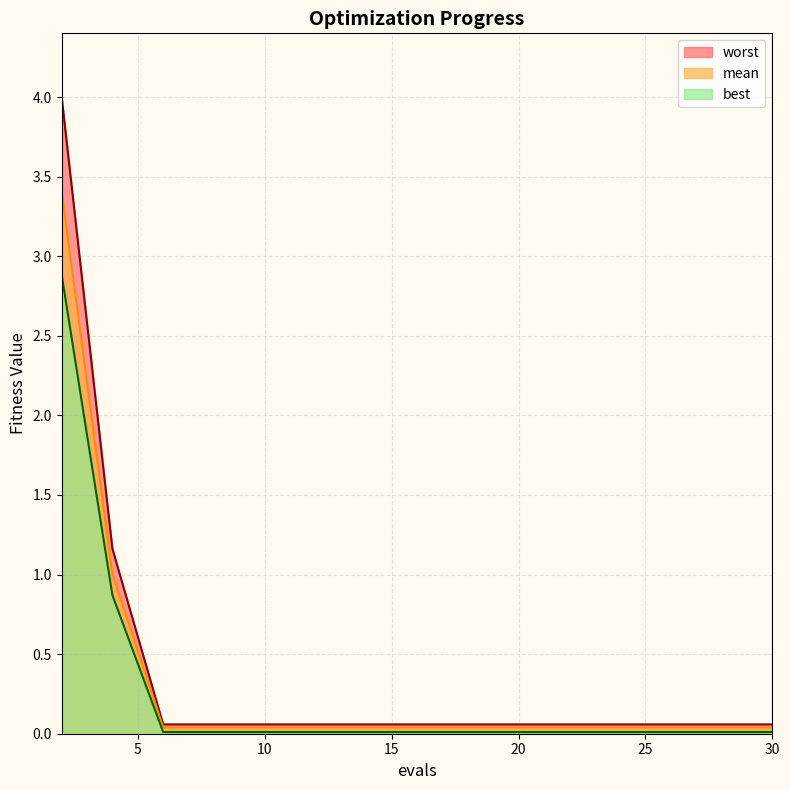

The value of best at 2 is 1.4. True or false?

False